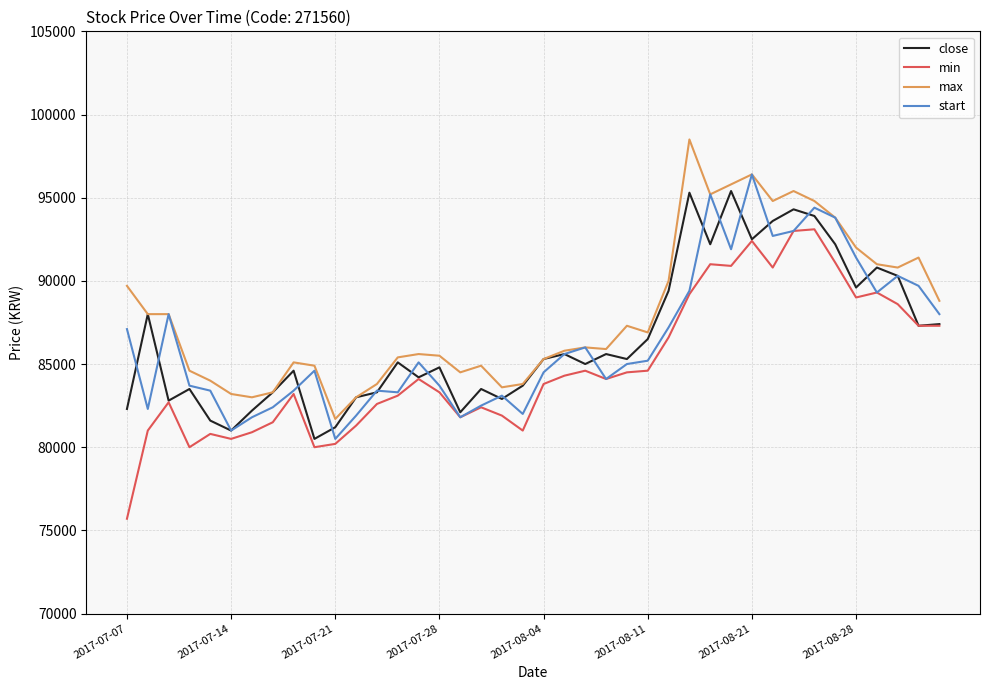

What is the maximum value shown in the chart?

98500